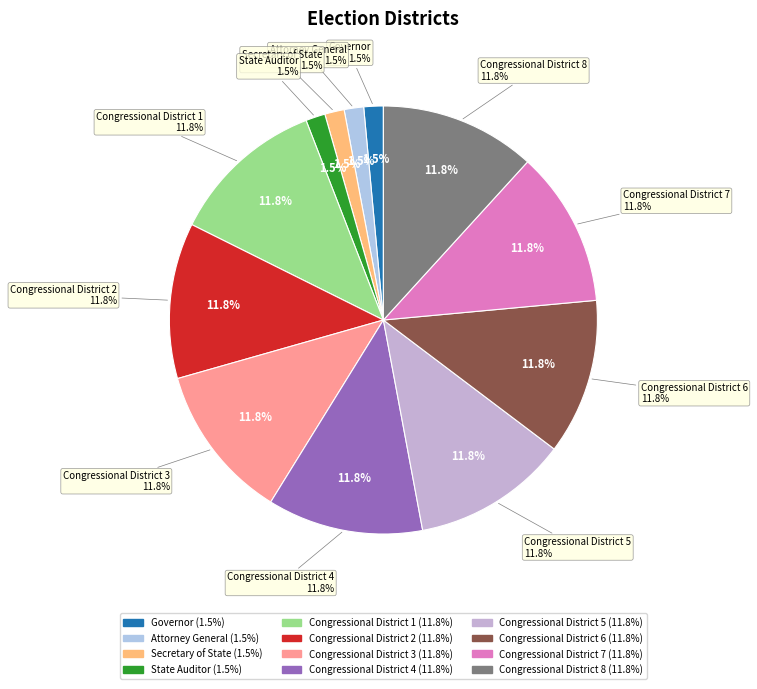

Is Secretary of State the majority of the pie?

No